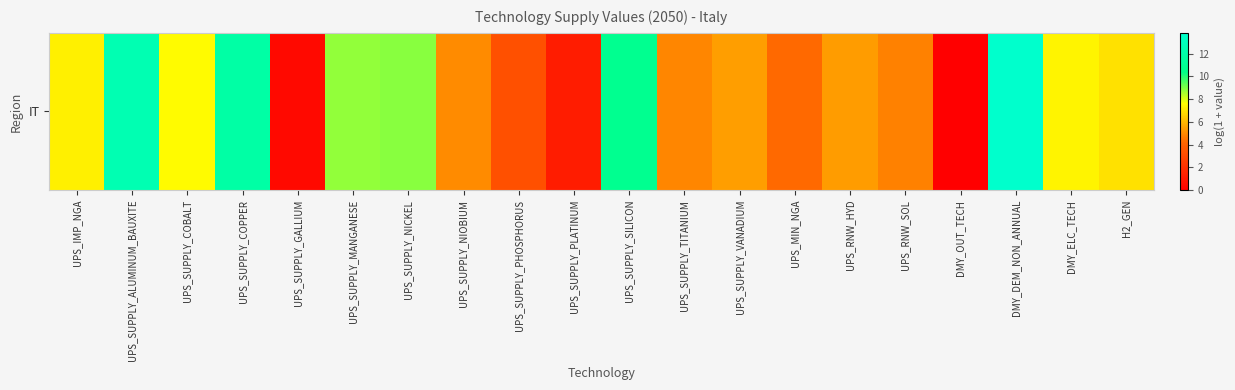

Rank the categories by value from lowest to highest.

DMY_OUT_TECH, UPS_SUPPLY_GALLIUM, UPS_SUPPLY_PLATINUM, UPS_SUPPLY_PHOSPHORUS, UPS_MIN_NGA, UPS_RNW_SOL, UPS_SUPPLY_TITANIUM, UPS_SUPPLY_NIOBIUM, UPS_RNW_HYD, UPS_SUPPLY_VANADIUM, H2_GEN, UPS_IMP_NGA, DMY_ELC_TECH, UPS_SUPPLY_COBALT, UPS_SUPPLY_MANGANESE, UPS_SUPPLY_NICKEL, UPS_SUPPLY_SILICON, UPS_SUPPLY_COPPER, UPS_SUPPLY_ALUMINUM_BAUXITE, DMY_DEM_NON_ANNUAL